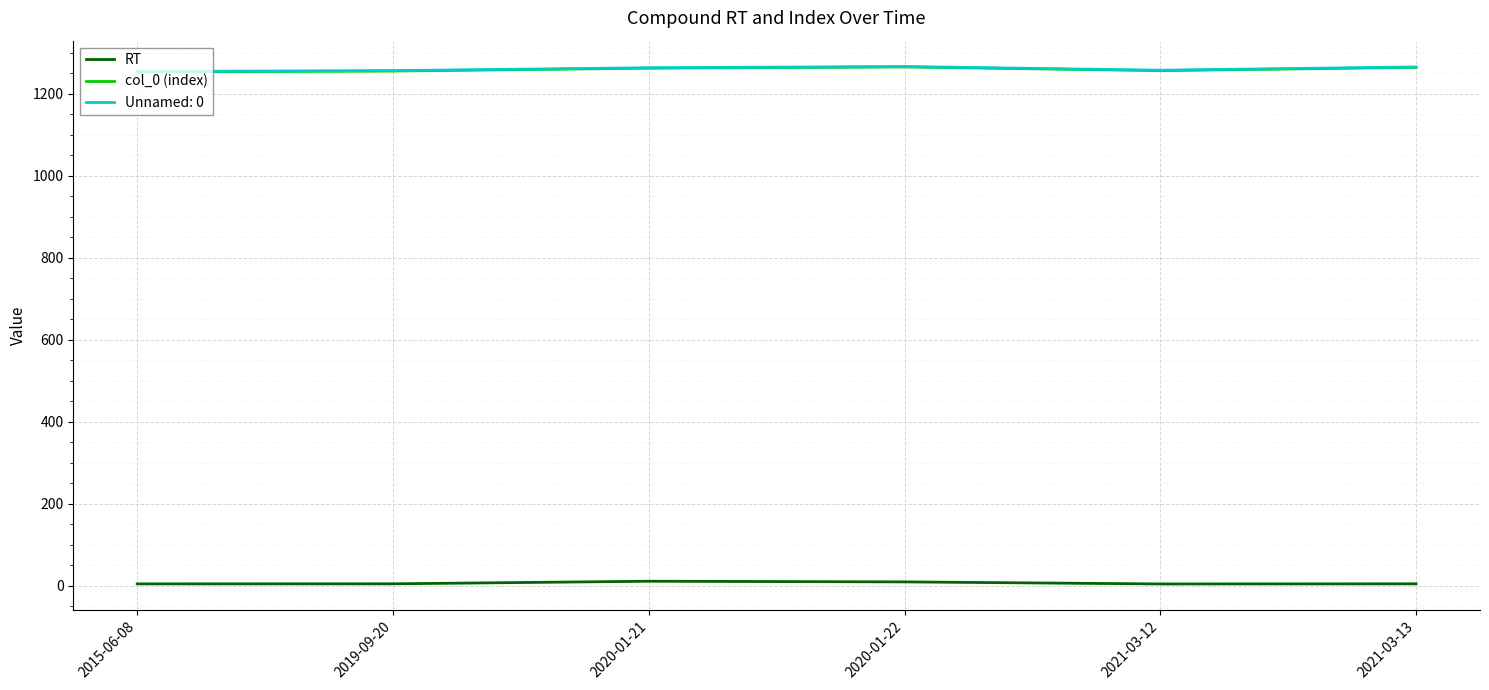

The value of Unnamed: 0 at 2020-01-22 is 534.2. True or false?

False